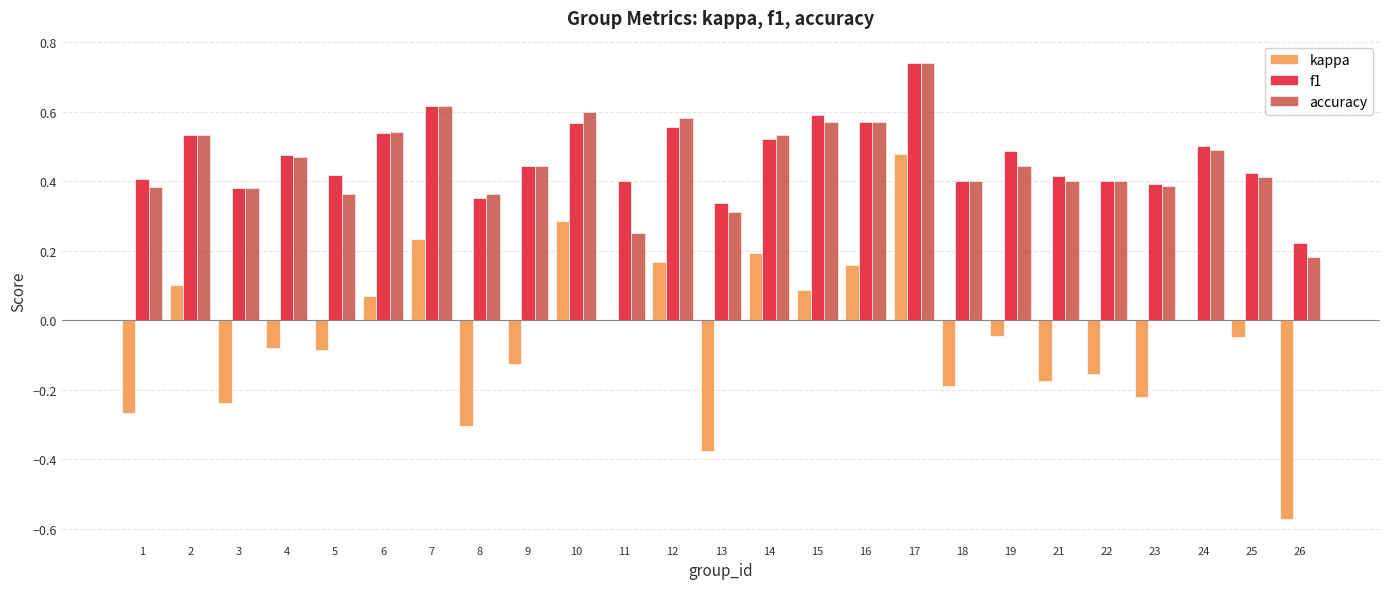

Between 16 and 19, which series saw the biggest shift?

kappa